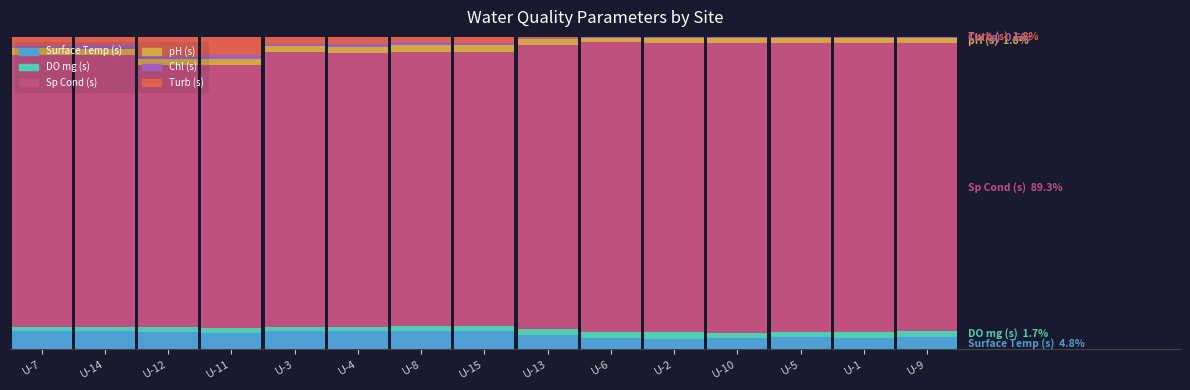

Are the bars horizontal?

No